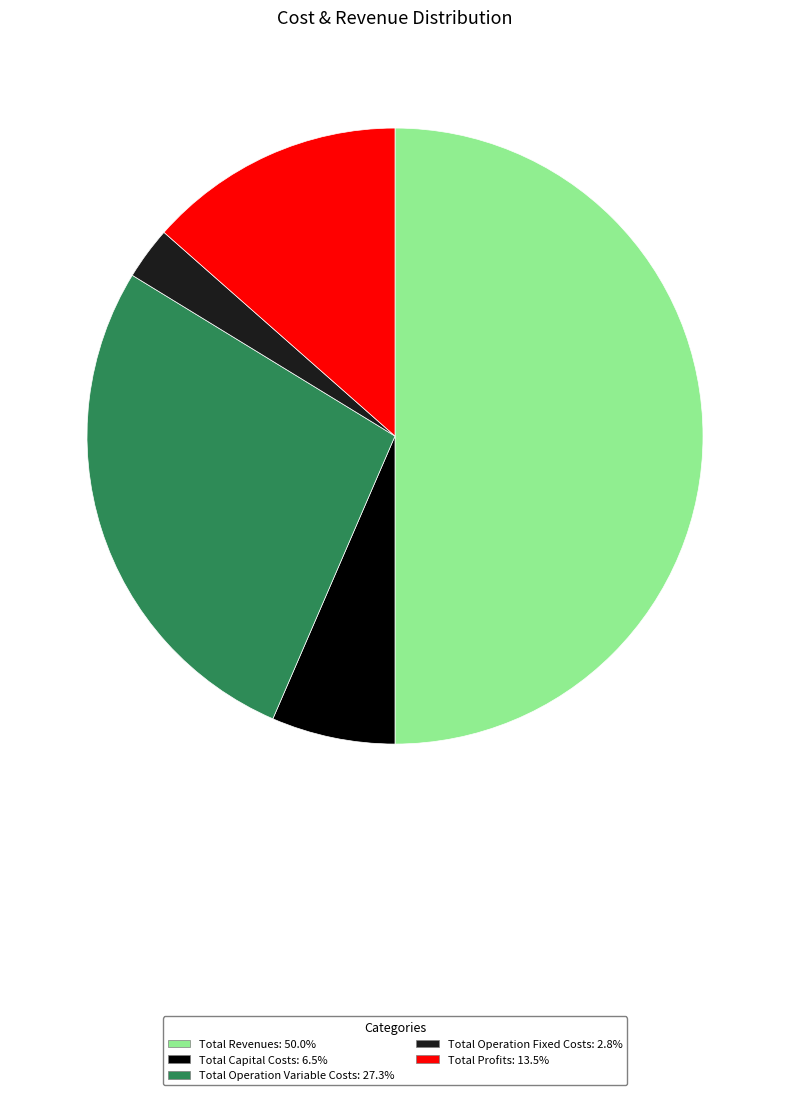

Is Total Operation Variable Costs the majority of the pie?

No